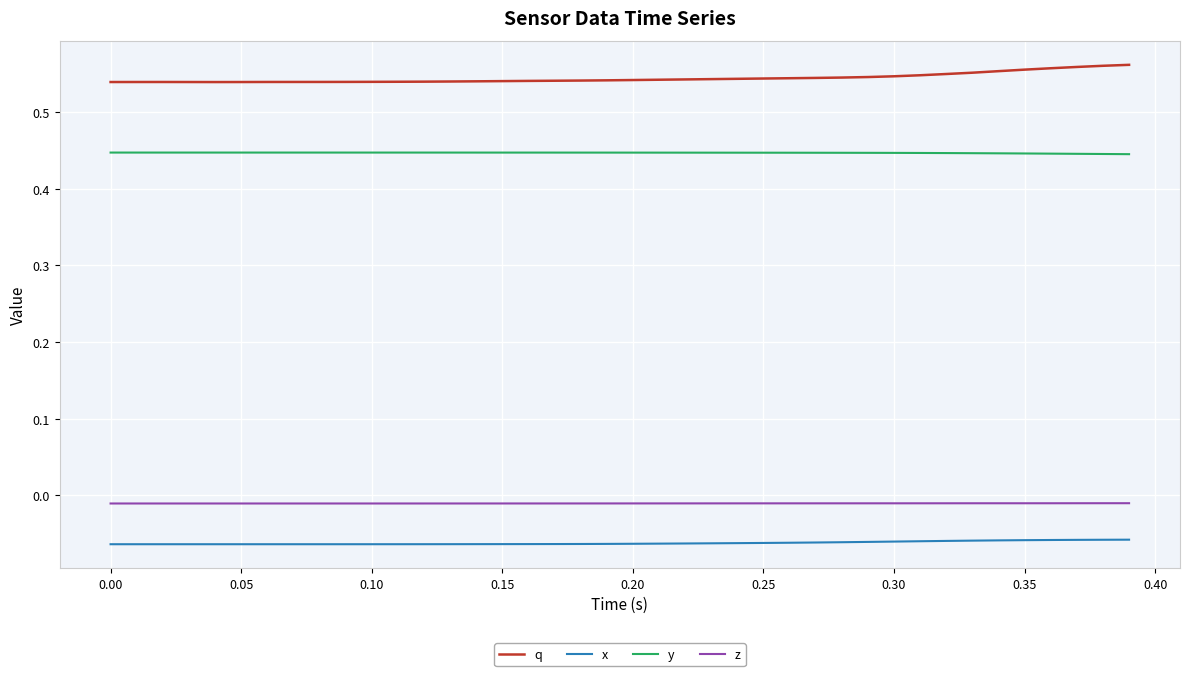

Does the chart display data point markers on the line(s)?

No